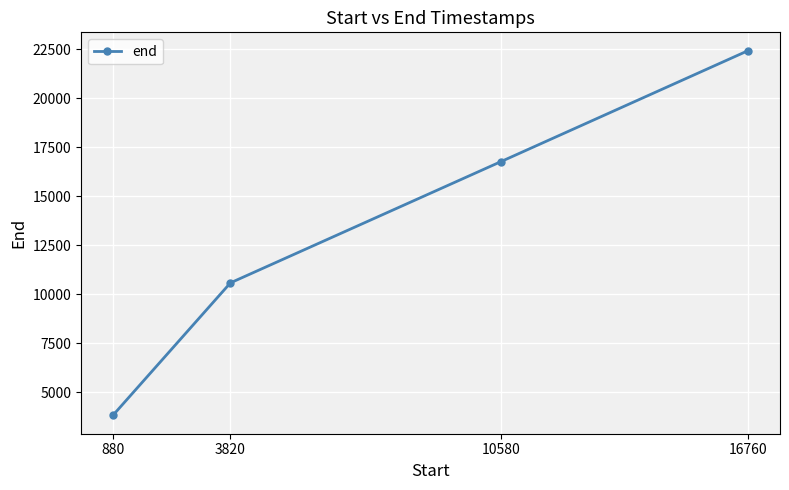

True or false: the data has more than 0 interior local peaks.

False